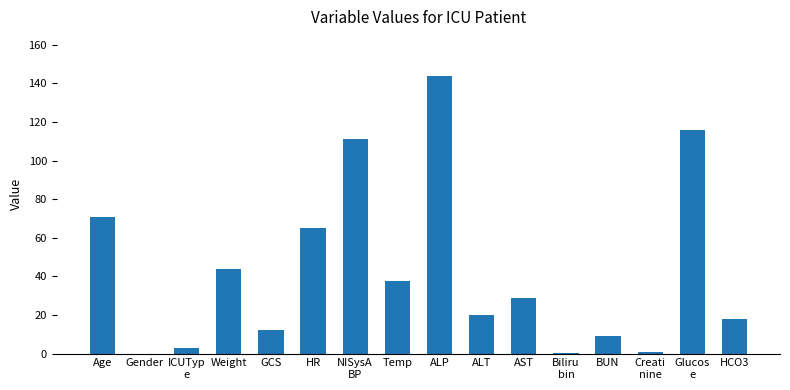

Approximately how many times larger is the value at Creati
nine compared to BUN?

0.1